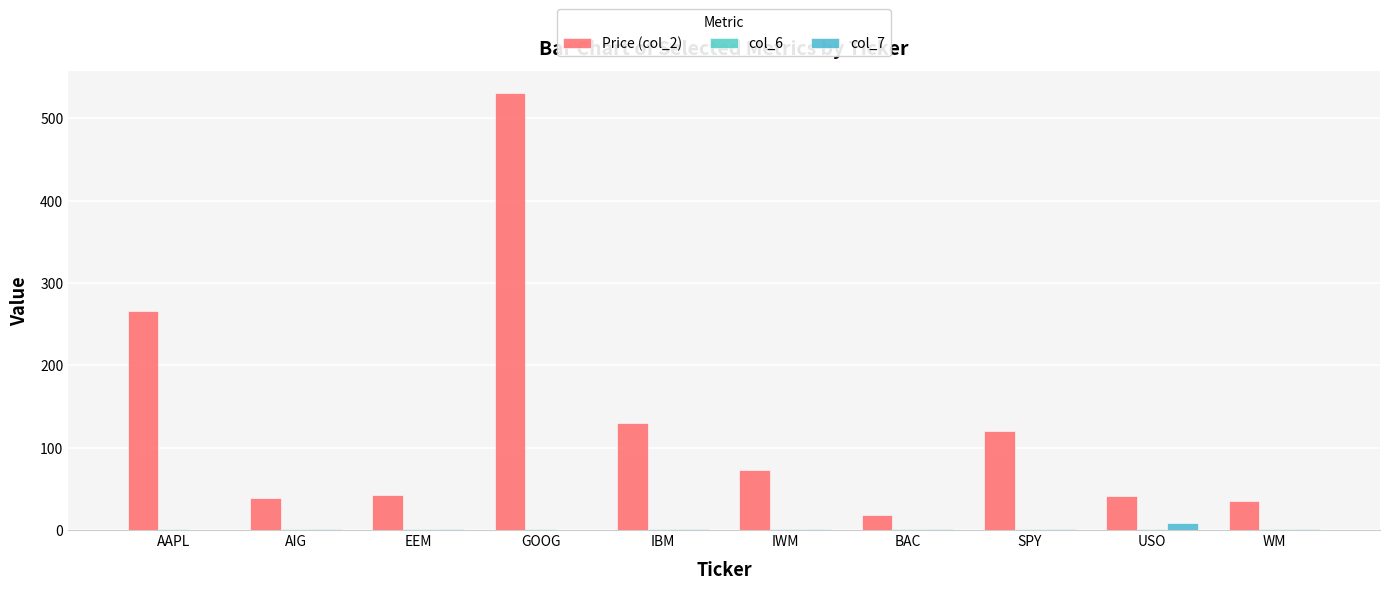

Which category has the highest value across all series?

GOOG